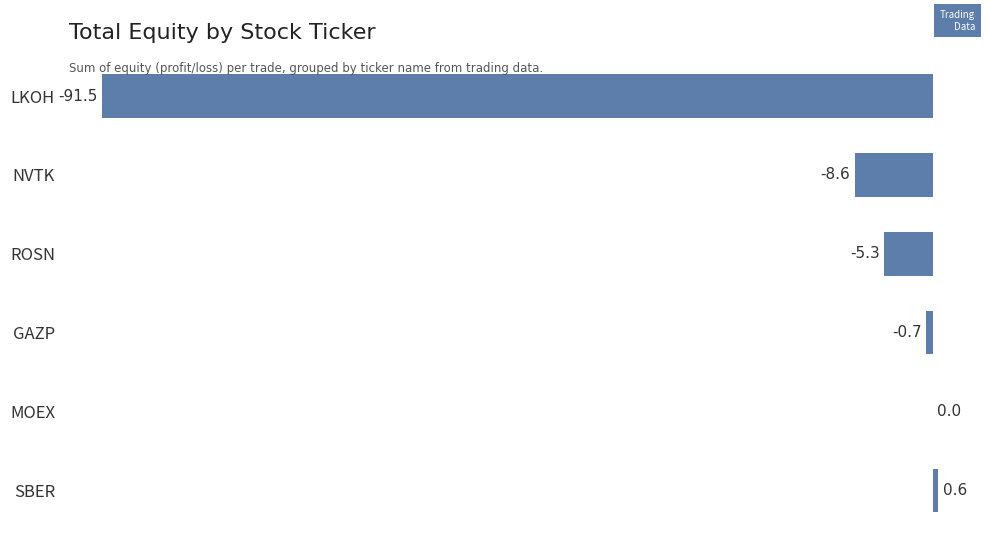

Is it true that the value at LKOH is -91.5?

True